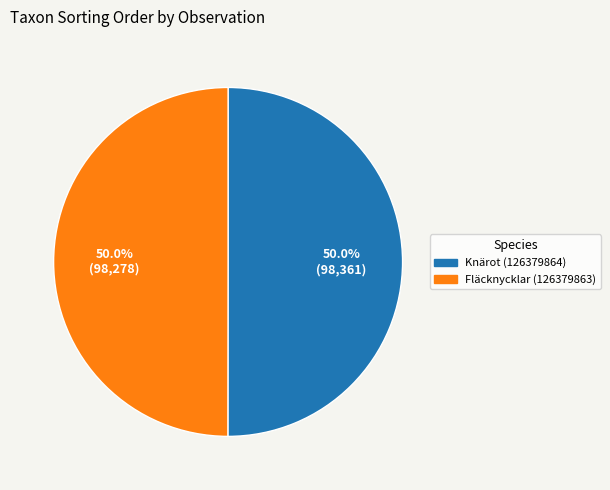

True or false: Knärot (126379864) accounts for 50% of the total.

True